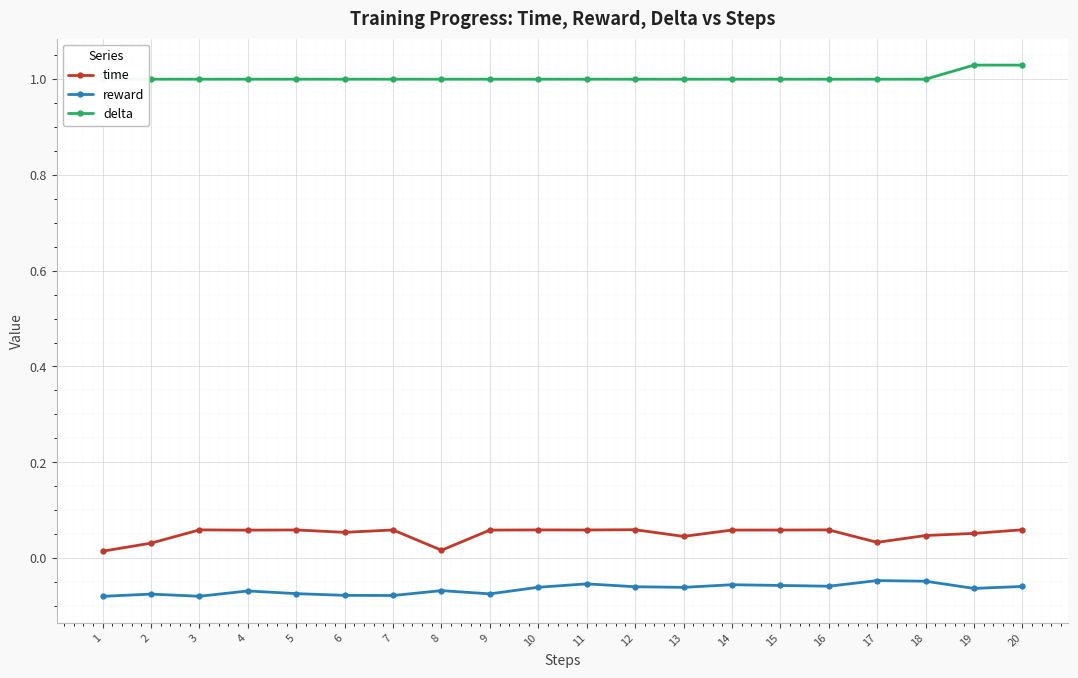

At 18, list the series in order from smallest to largest.

reward, time, delta